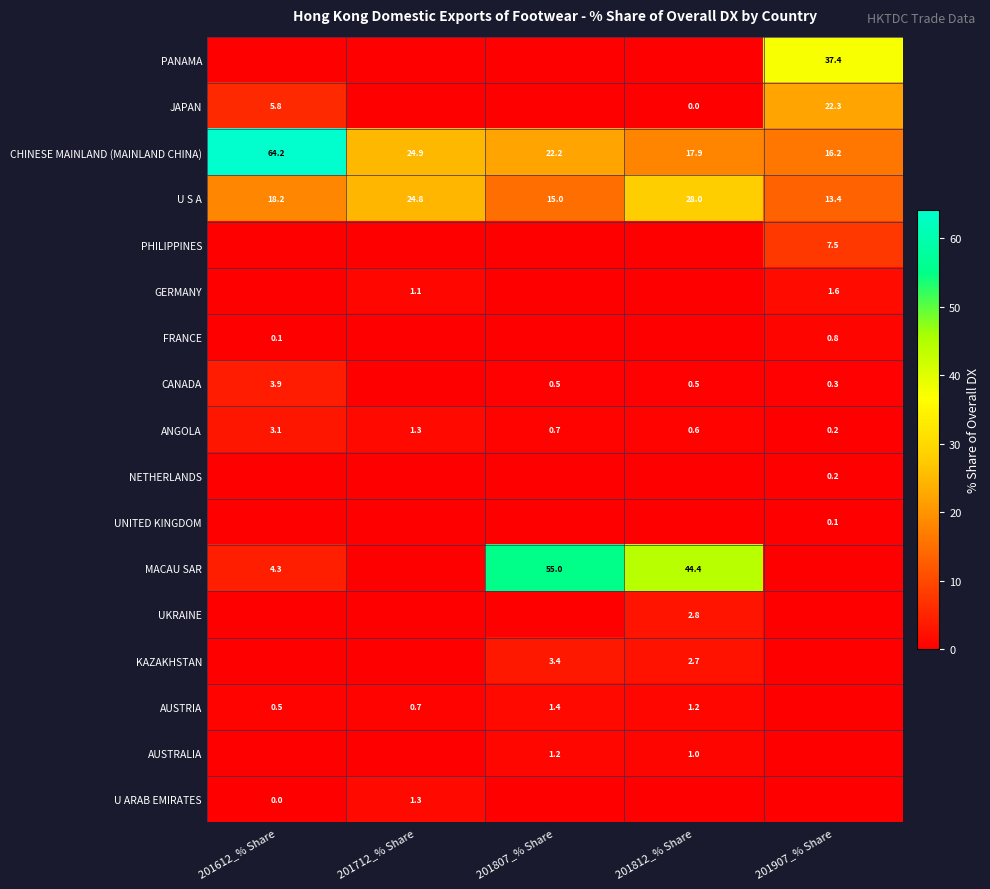

True or false: U S A has a value of 13.4 at 201907_% Share.

True